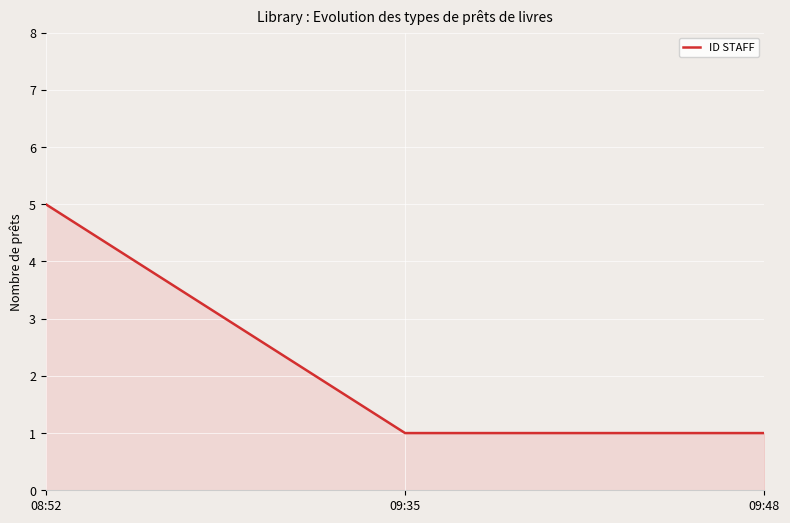

Which label corresponds to the largest value in the chart?

08:52